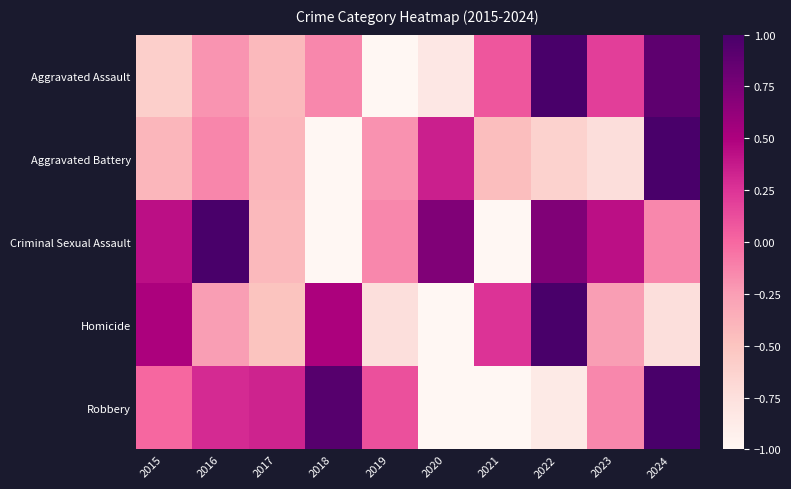

At how many categories does at least one series exceed 0?

10